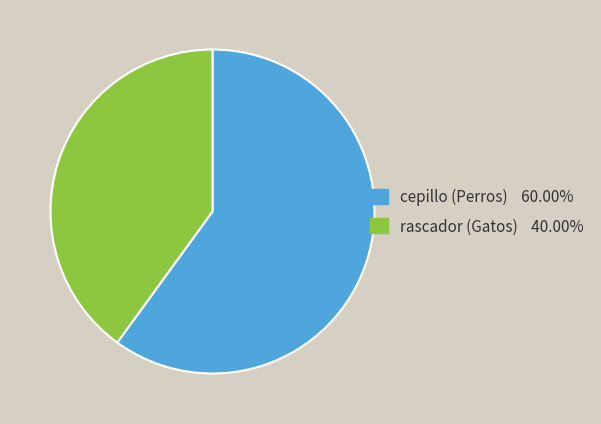

Is the sum of cepillo (Perros) and rascador (Gatos) greater than half?

Yes